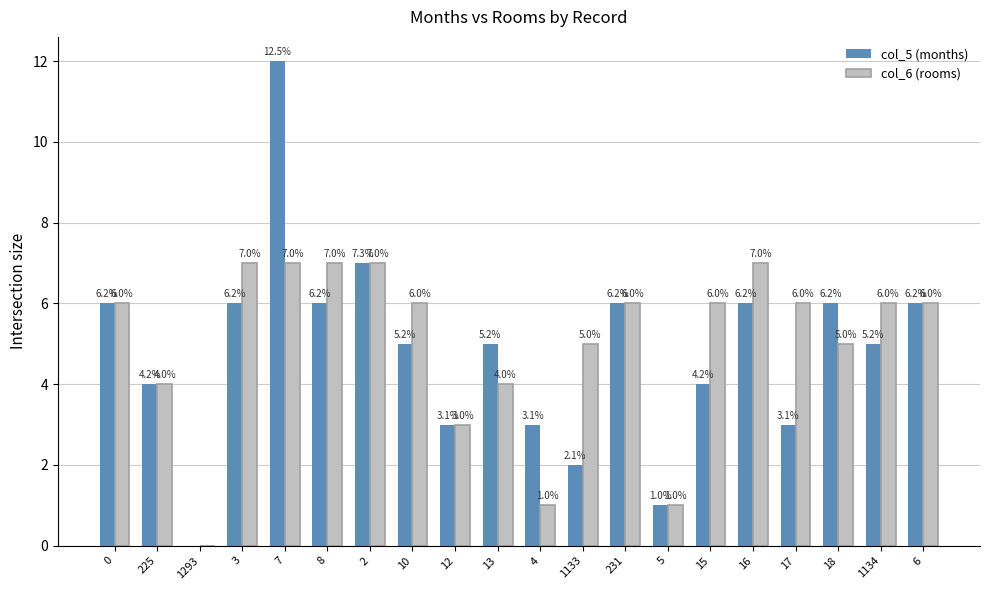

Is it true that col_5 (months) equals 5 at 225?

False